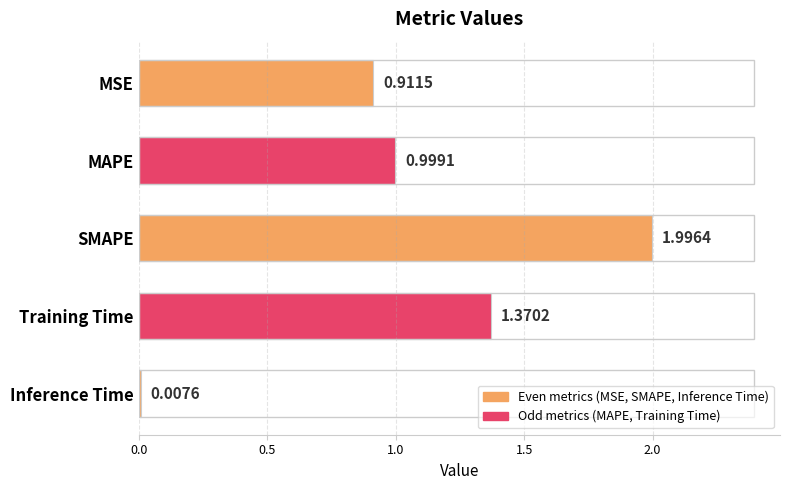

What is the sum of the values at Training Time and SMAPE?

3.4